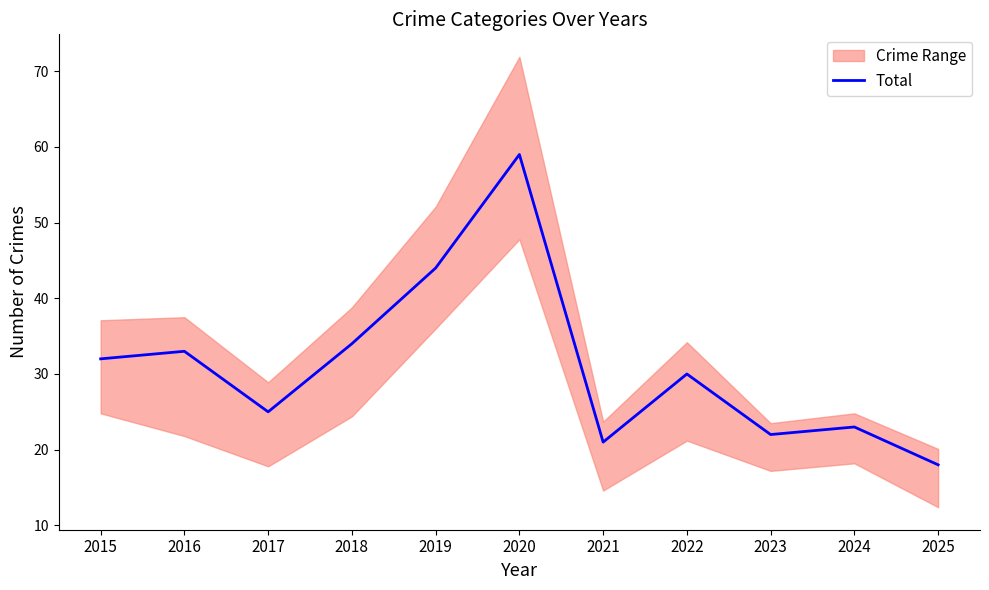

Reading left to right, extract all data points from this chart.

2015=32	2016=33	2017=25	2018=34	2019=44	2020=59	2021=21	2022=30	2023=22	2024=23	2025=18